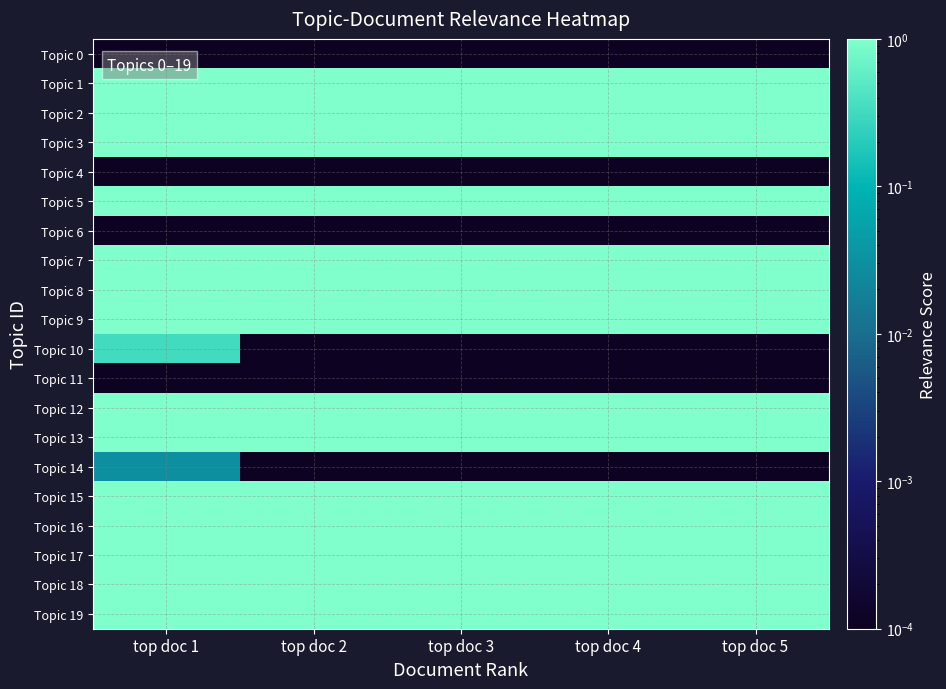

How many series are shown in this chart?

20